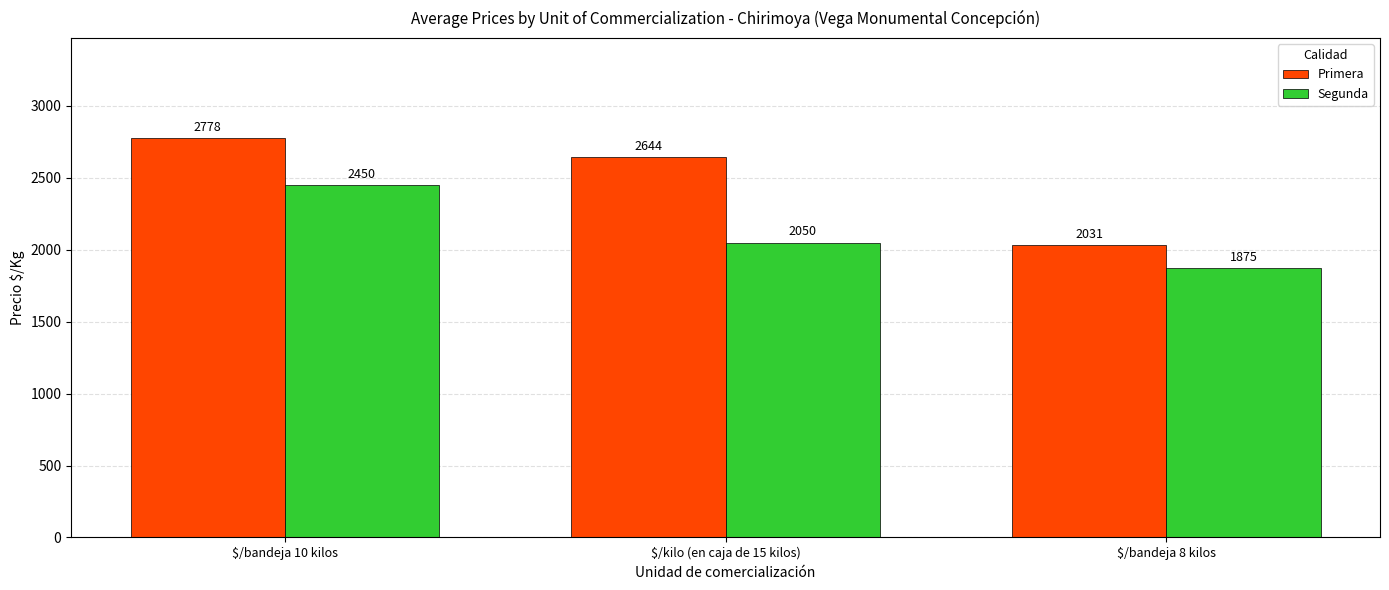

Where does the Primera series first go above 2644?

$/bandeja 10 kilos